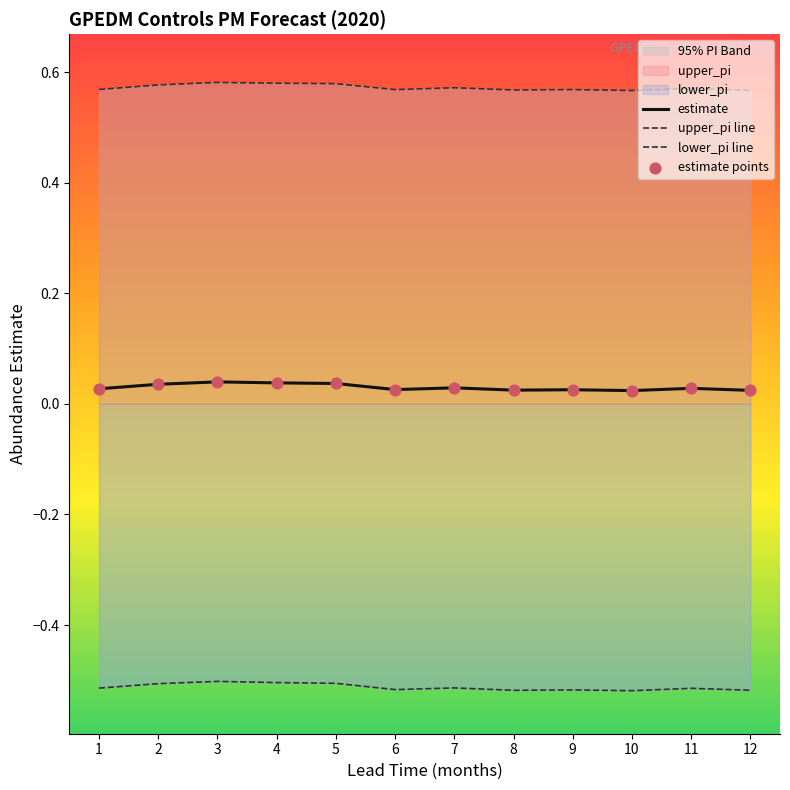

Which series has the largest total across all categories?

upper_pi line